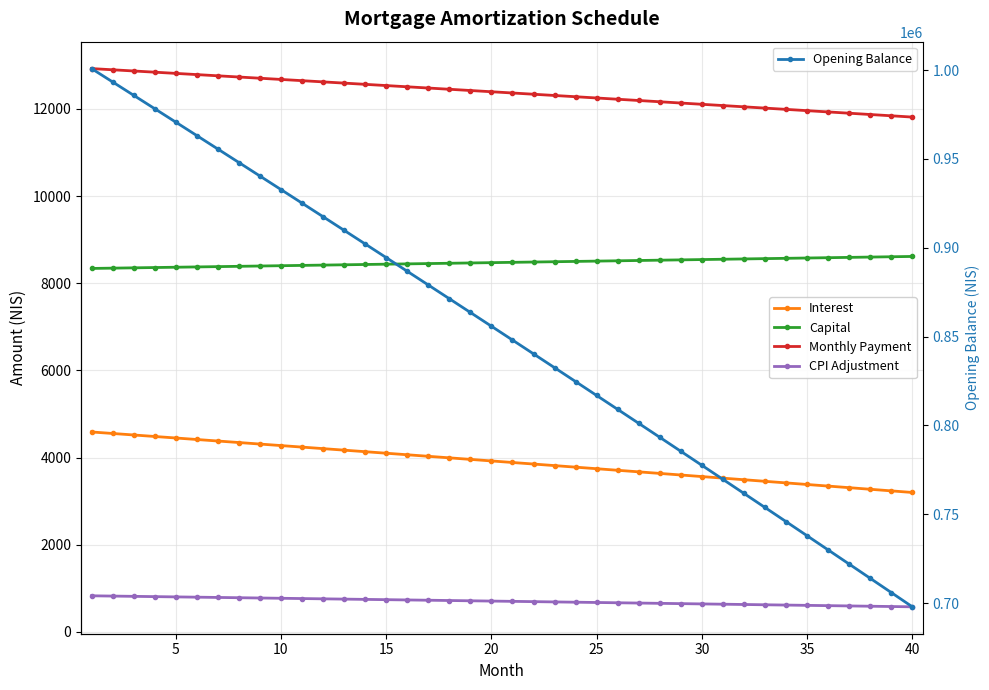

List the series in order of their peak value, highest first.

Opening Balance, Monthly Payment, Capital, Interest, CPI Adjustment